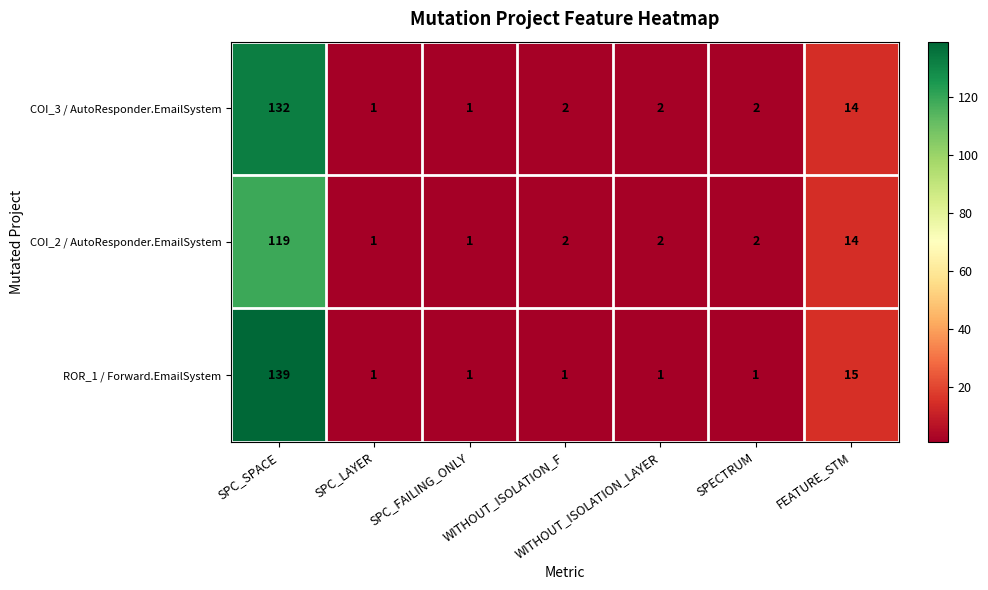

At how many categories does at least one series exceed 133?

1